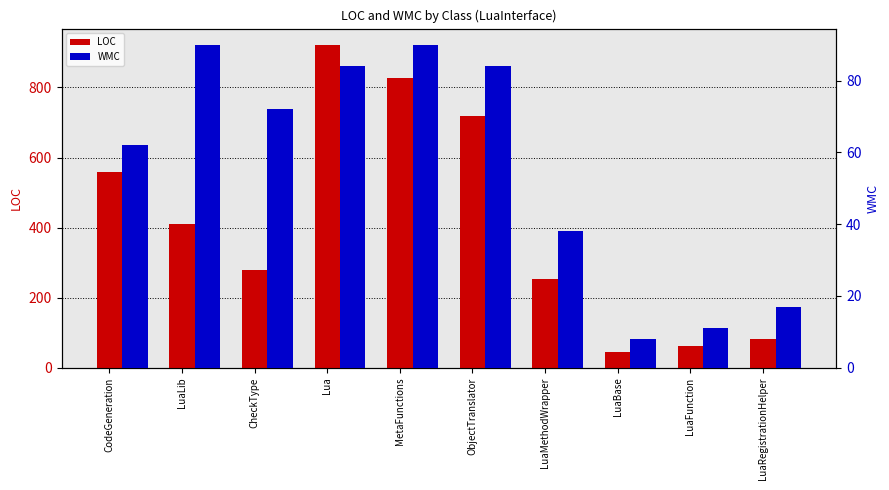

The value of WMC at LuaMethodWrapper is 25. True or false?

False